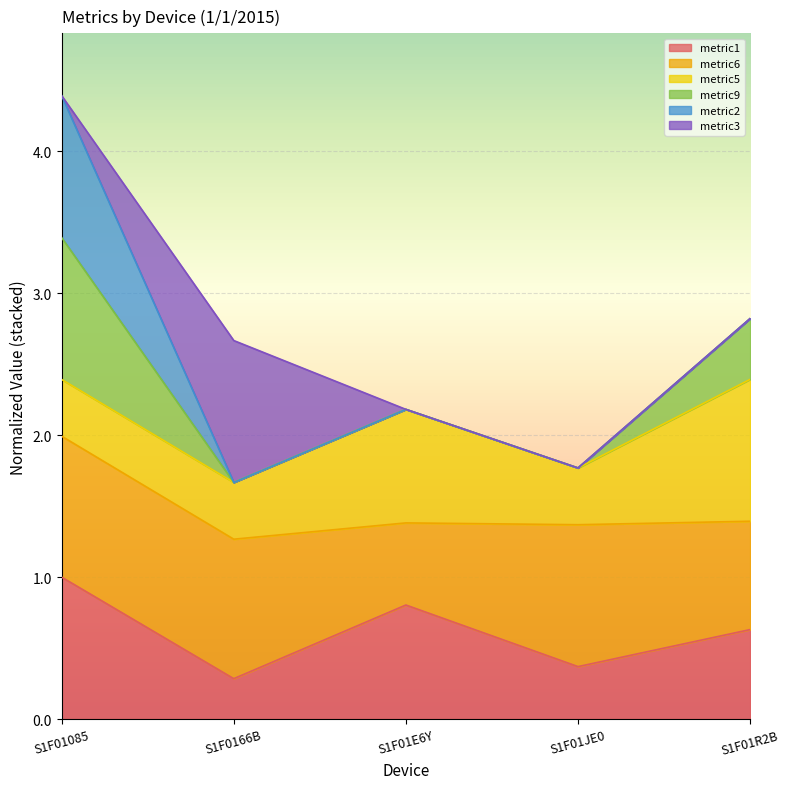

What is the label of the 4th point from the left?

S1F01JE0